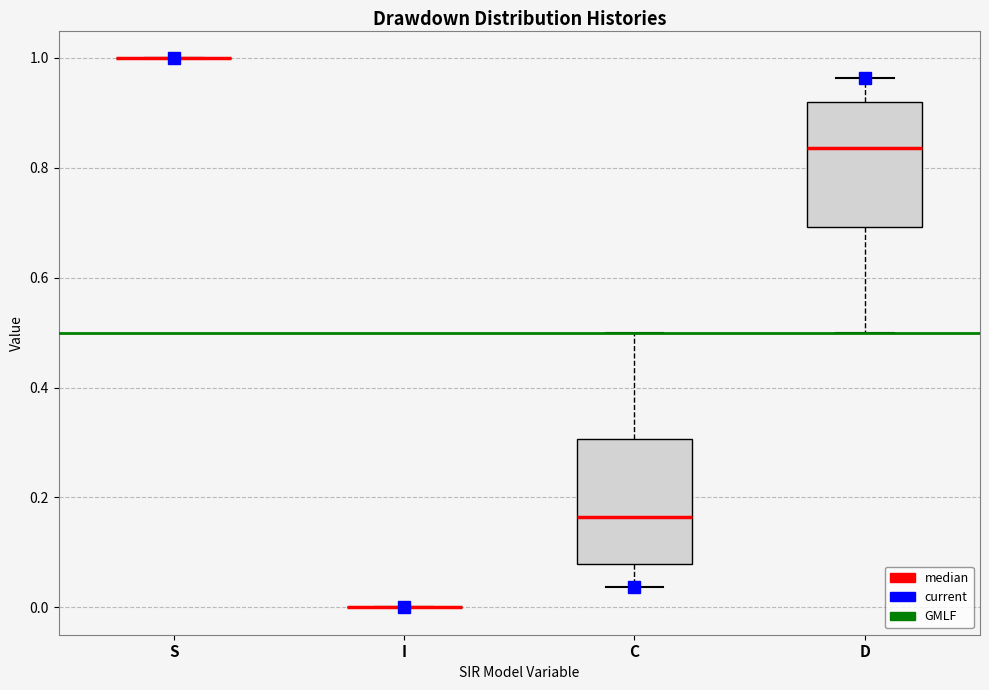

Reading left to right, read every box against the y-axis: the position of its median line, the range the box covers, and the ends of its whiskers. The values are not printed on the chart, so give them approximately, as read against the axis.

S: box collapsed to a line at 1.00, whiskers 1.00 to 1.00
I: box collapsed to a line at 0.00, whiskers 0.00 to 0.00
C: median 0.16, box 0.08 to 0.30, whiskers 0.04 to 0.50
D: median 0.84, box 0.70 to 0.92, whiskers 0.50 to 0.96